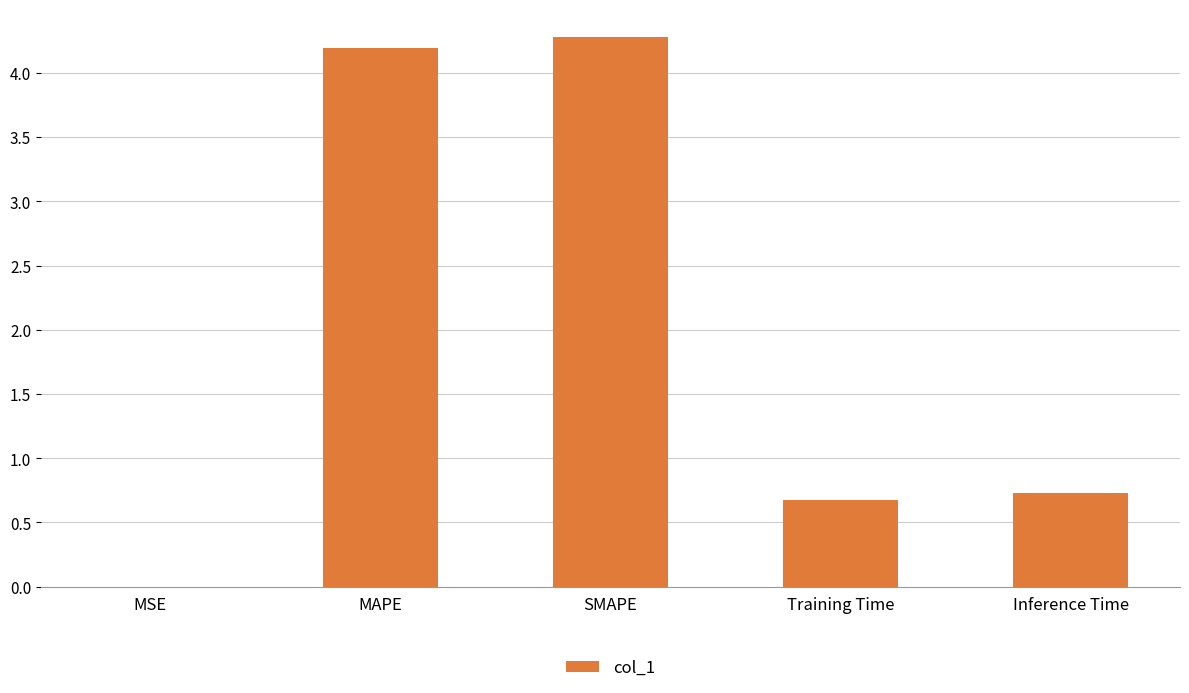

Which has a higher value, Training Time or Inference Time?

Inference Time